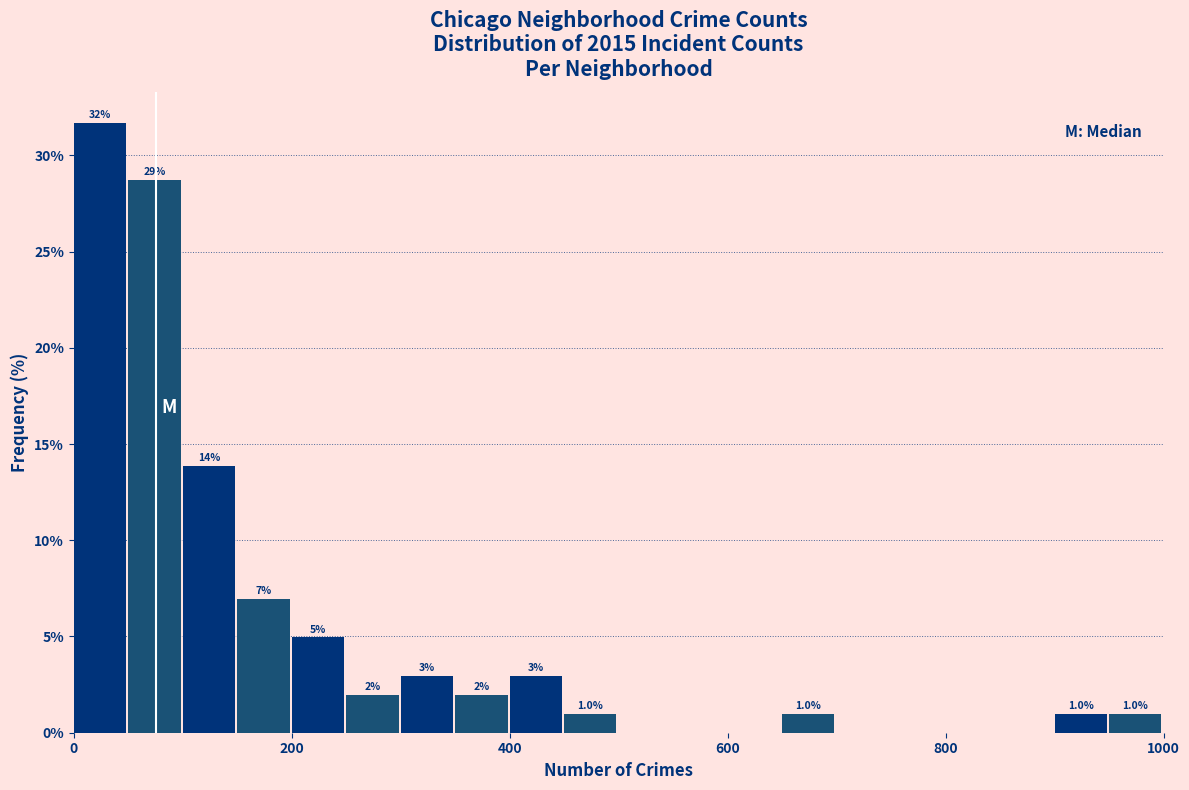

Around what value on the x-axis is the tallest bar? Give the approximate position of its centre, as read against the axis.

20